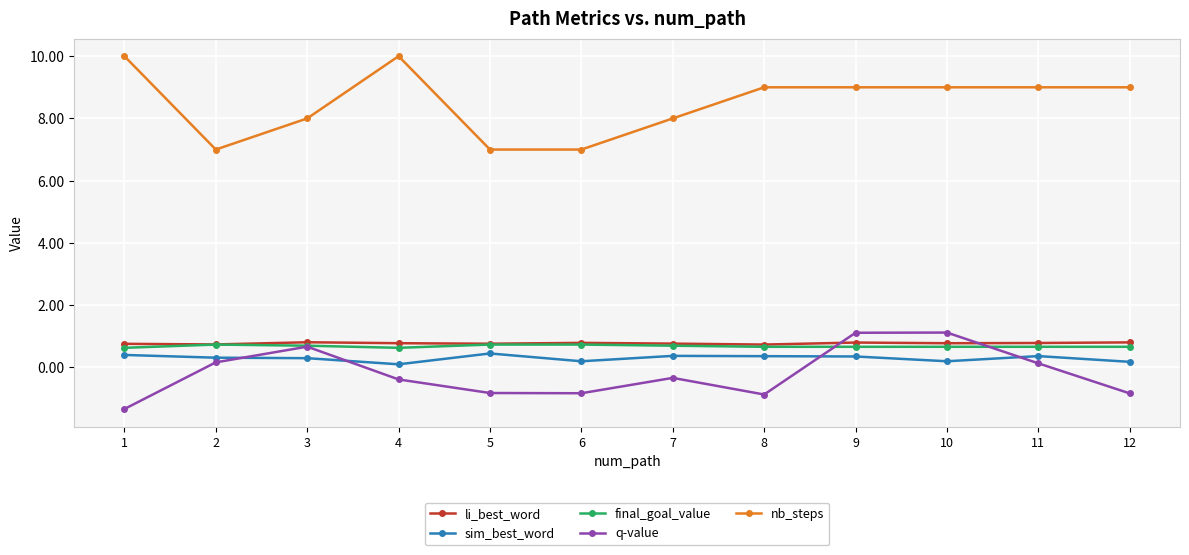

What is the highest value of the li_best_word series?

0.8